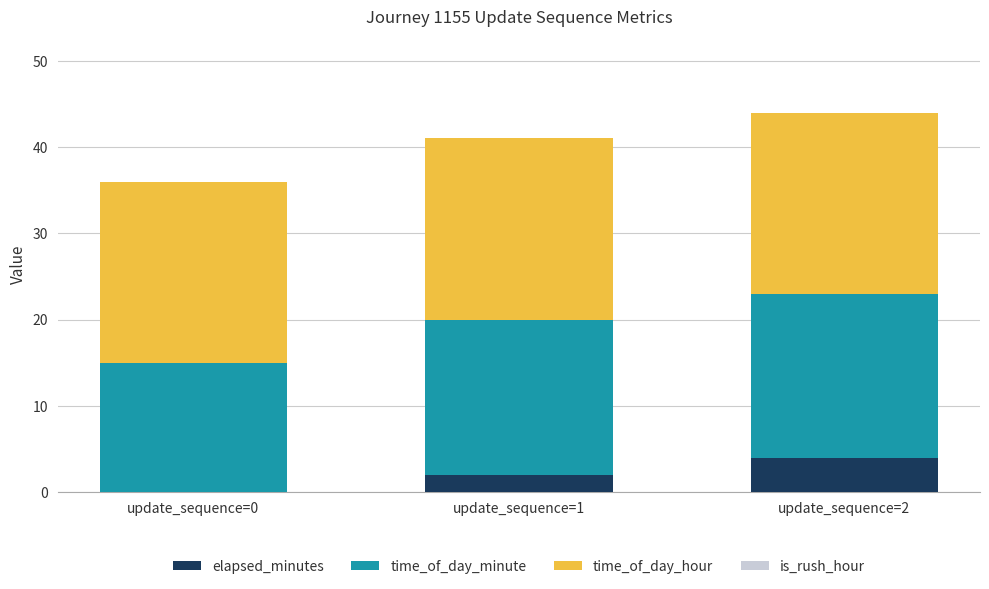

At which category is the sum across all series the highest?

update_sequence=2